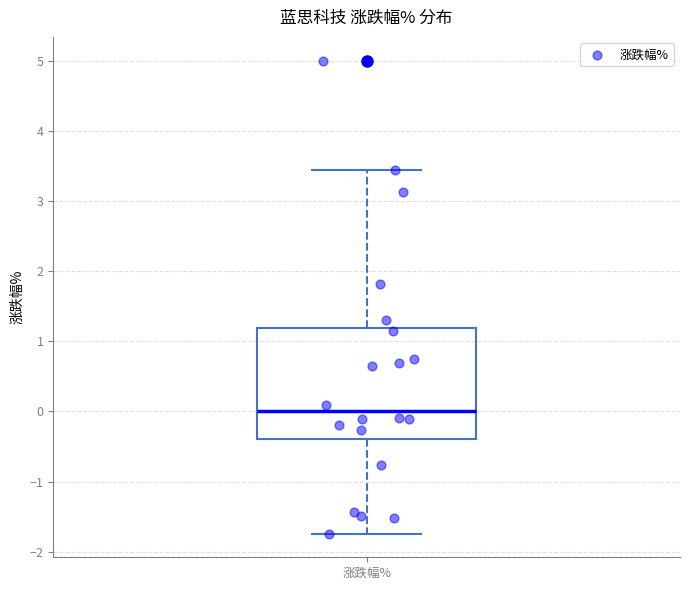

Transcribe this box plot: give where the median line is, the range the box spans, and where the two whiskers end, as read against the y-axis. The values are not printed on the chart, so give them approximately, as read against the axis.

median 0.0, box -0.4 to 1.2, whiskers -1.7 to 3.4